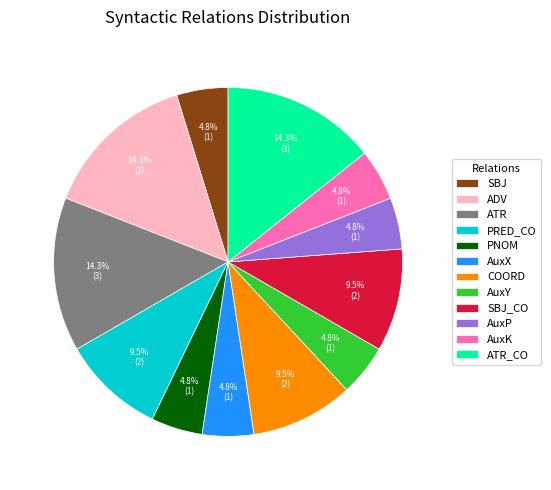

How much of the chart is everything except SBJ?

95.2%